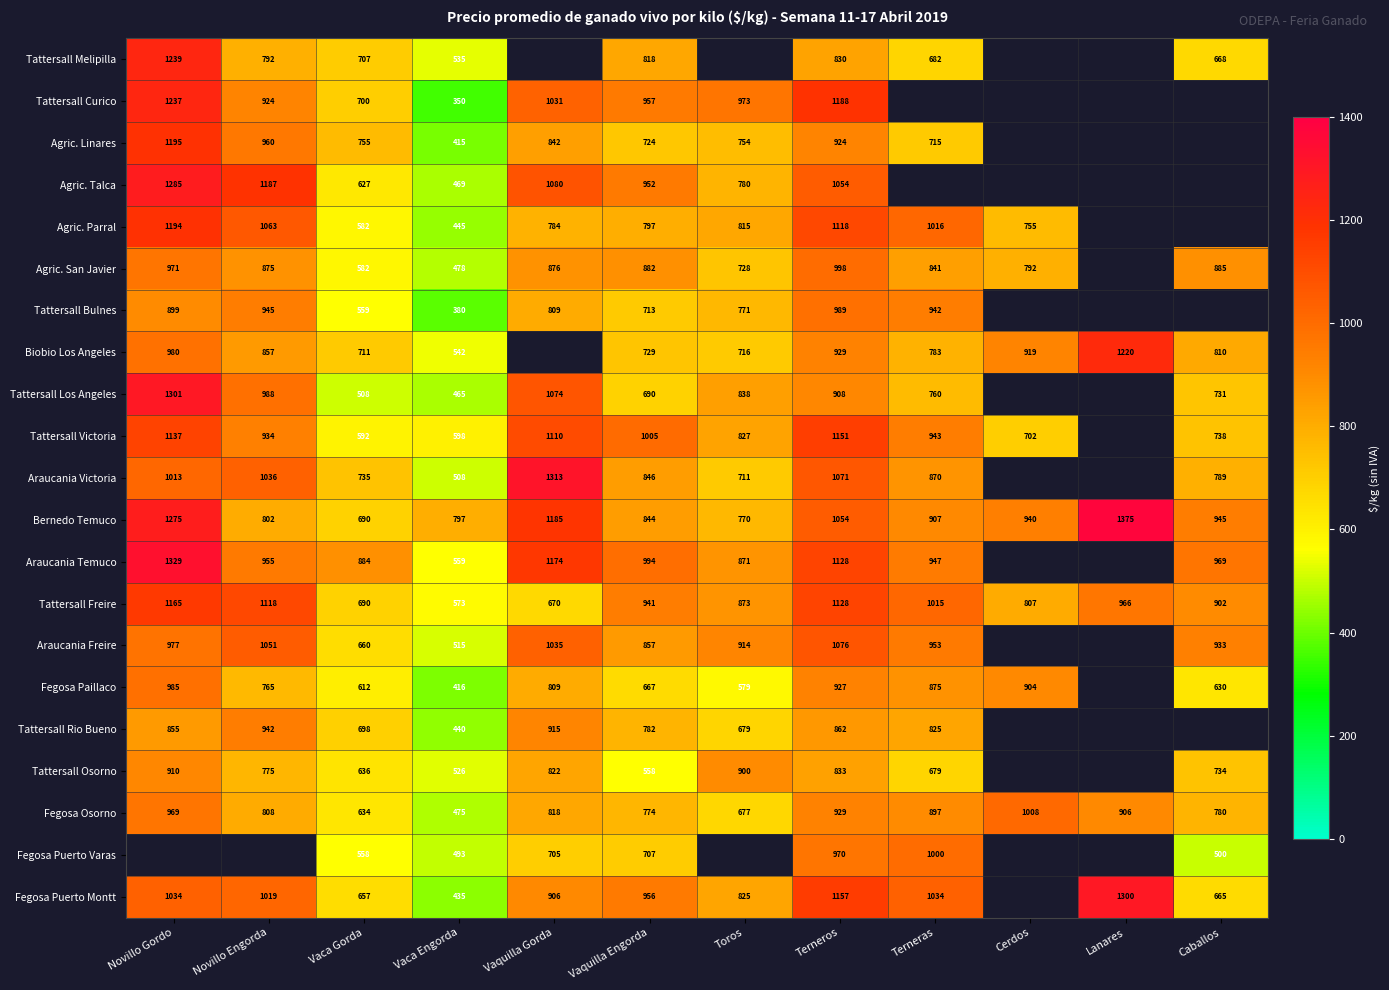

Is the value of Agric. Talca at Vaquilla Gorda greater than the value of Tattersall Freire at Vaquilla Gorda?

Yes